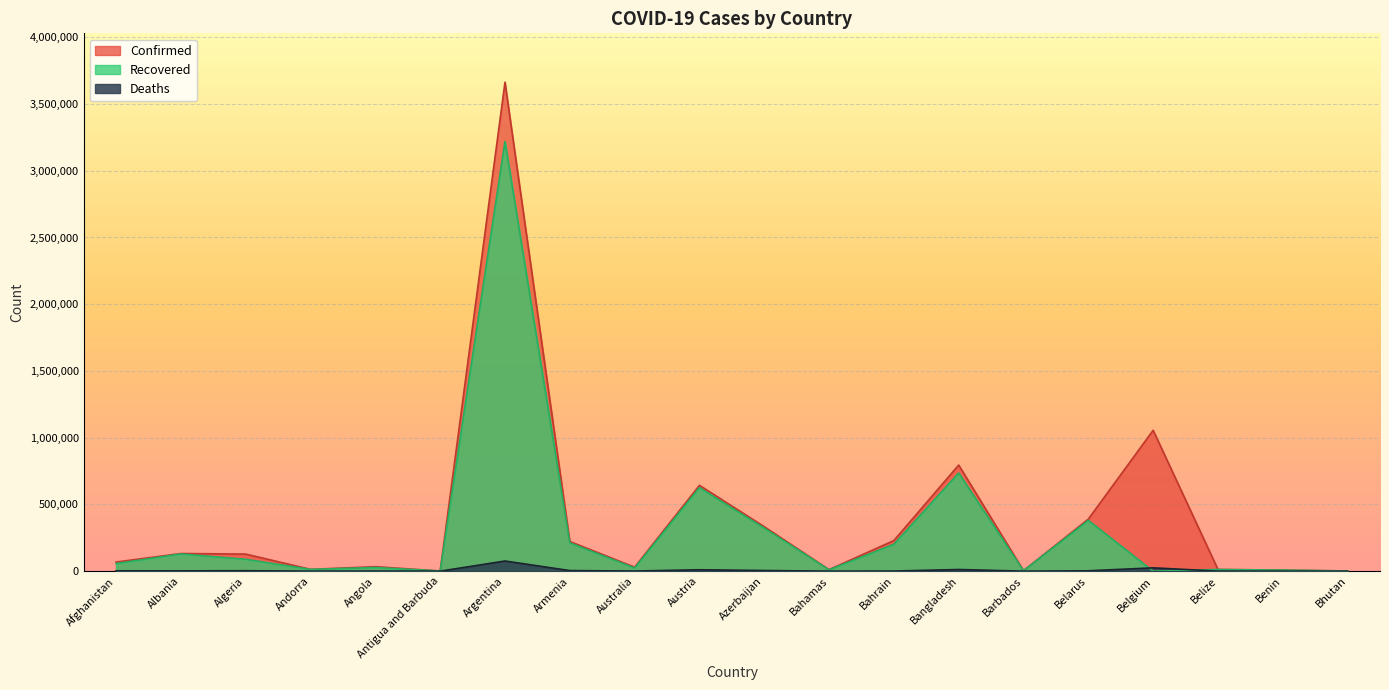

Which category has the lowest value across all series?

Belgium